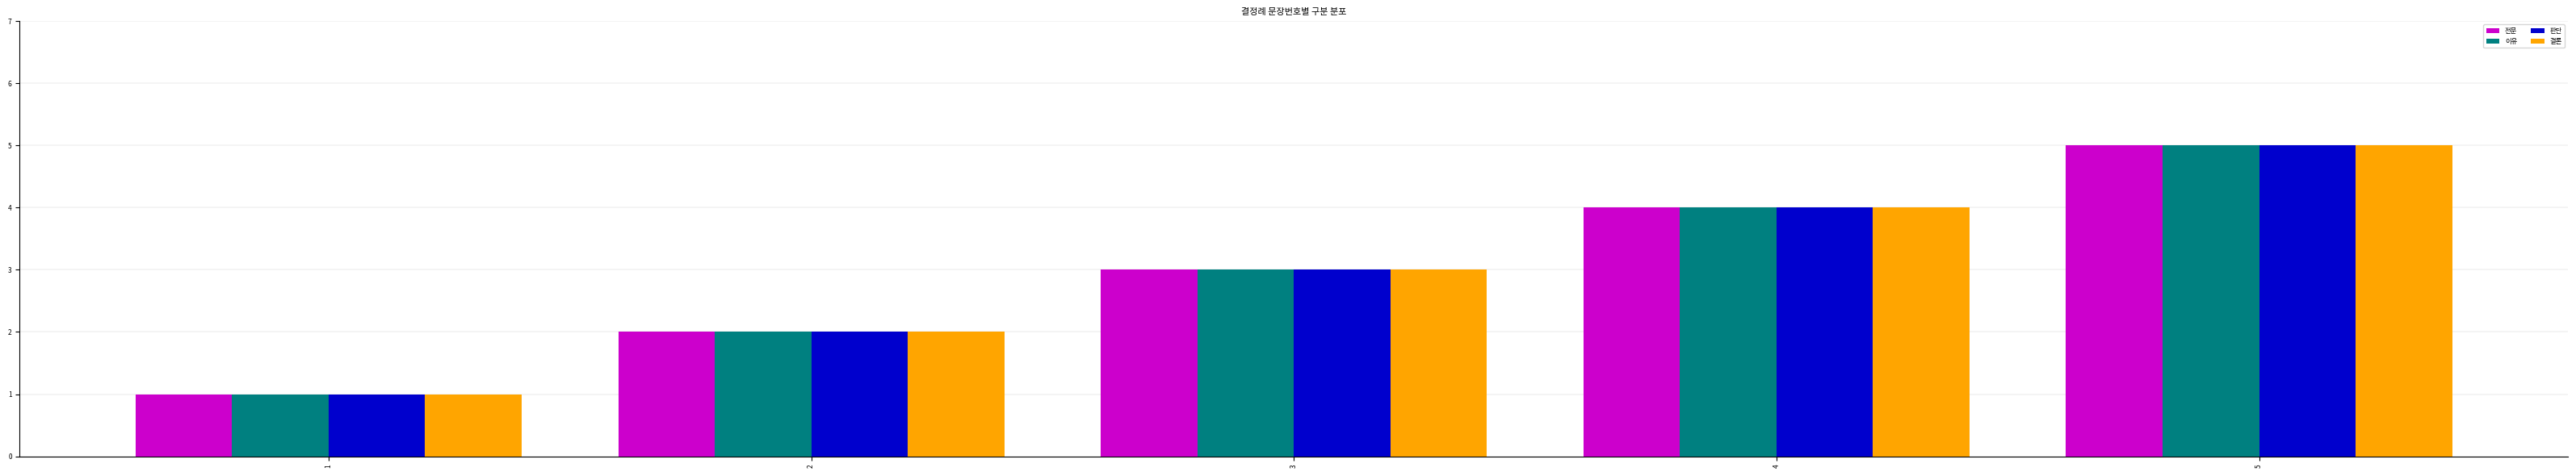

What is the value of the 결론 bar at the 4th from the left?

4